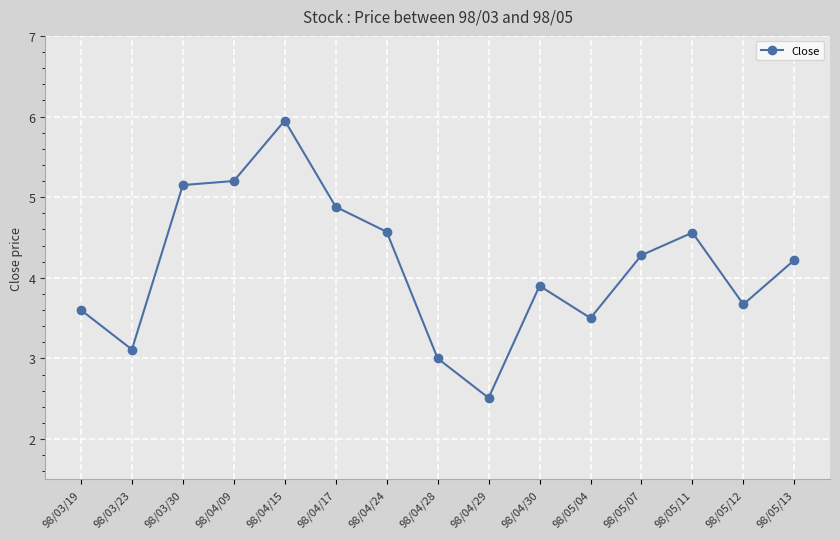

What is the approximate value at 98/05/11?

4.6